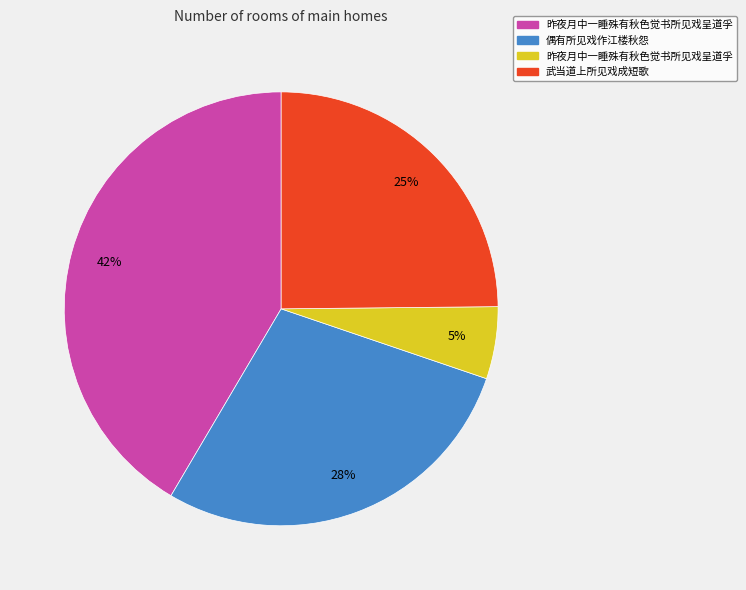

To the nearest percent, what is the average slice percentage?

25%